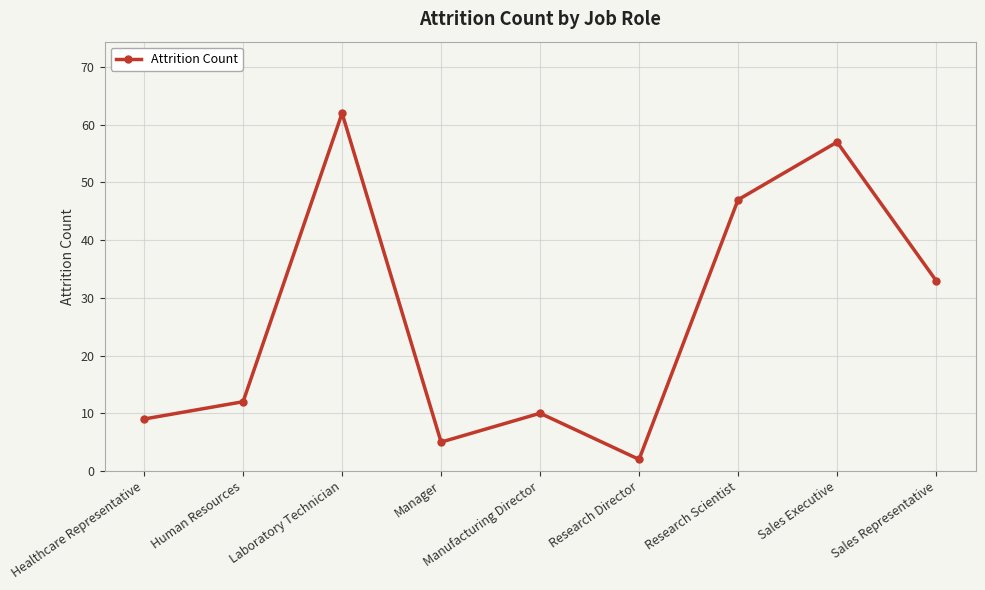

Which category has the highest value across all series?

Laboratory Technician